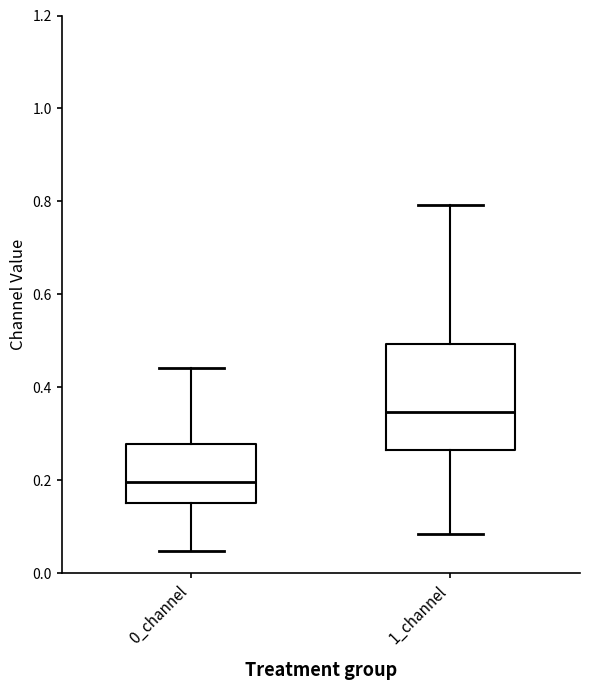

Reading left to right, read every box against the y-axis: the position of its median line, the range the box covers, and the ends of its whiskers. The values are not printed on the chart, so give them approximately, as read against the axis.

0_channel: median 0.20, box 0.14 to 0.28, whiskers 0.04 to 0.44
1_channel: median 0.34, box 0.26 to 0.50, whiskers 0.08 to 0.80